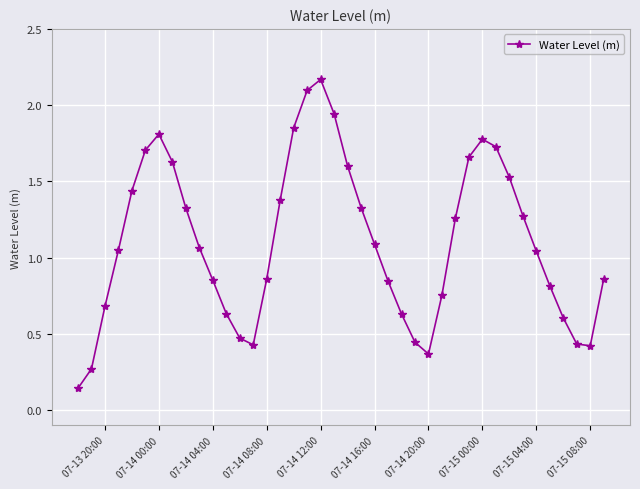

What is the difference between the second highest and second lowest values?

1.8